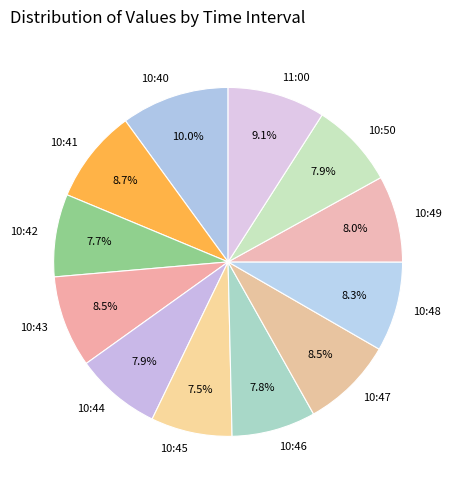

What is the largest slice in the pie chart?

10:40